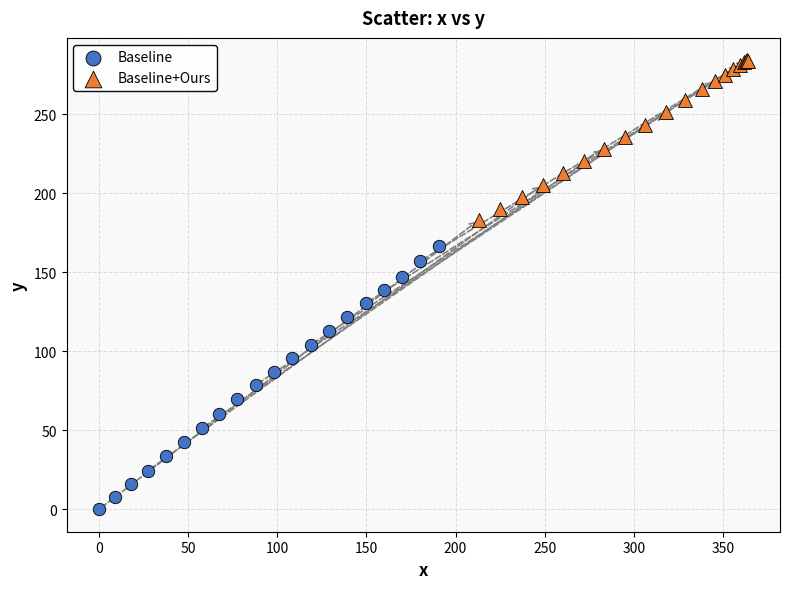

Which series has the largest Y range (max minus min)?

Baseline